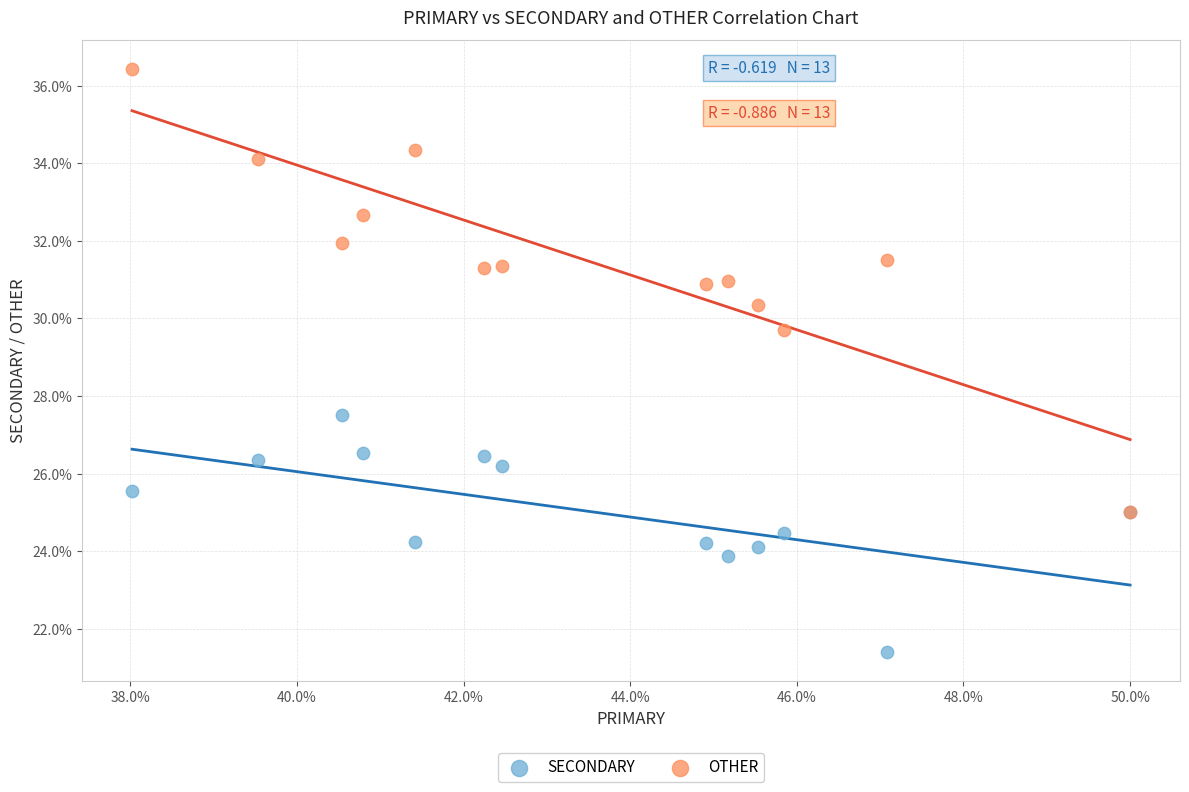

Across all series, what Y value is closest to 28?

27.5